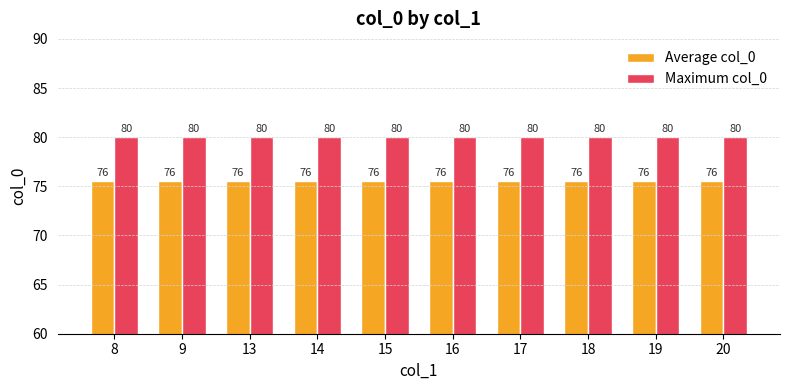

Rank the series at 20 from highest to lowest value.

Maximum col_0, Average col_0